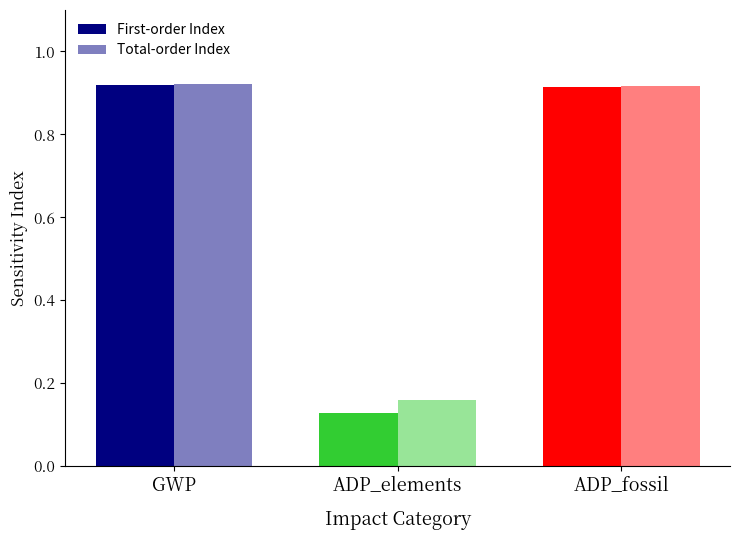

How many bars are there in total?

6